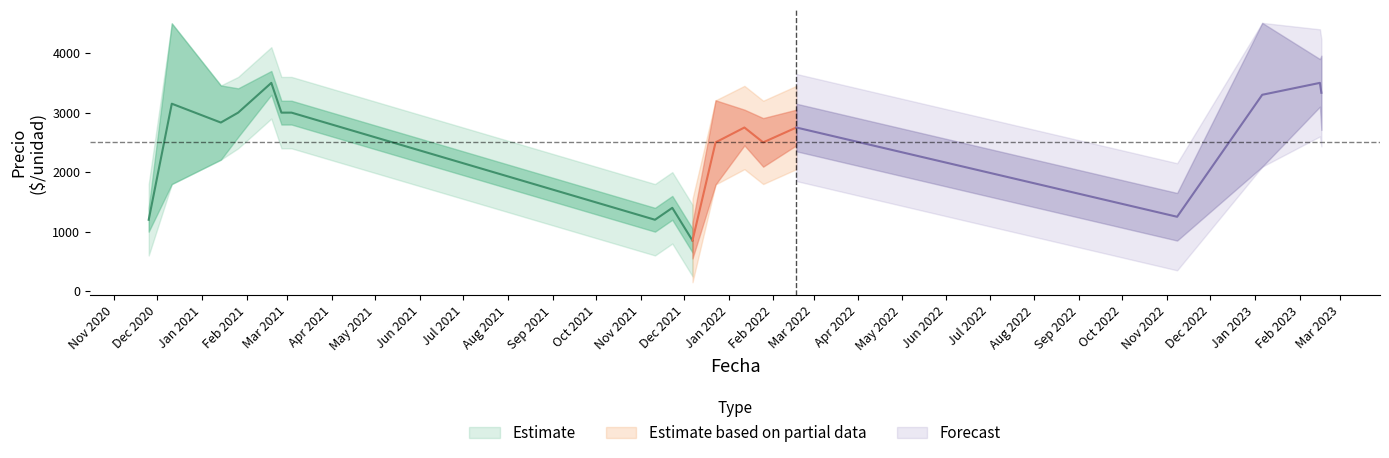

How many data points in Precio minimo are above 2500?

19